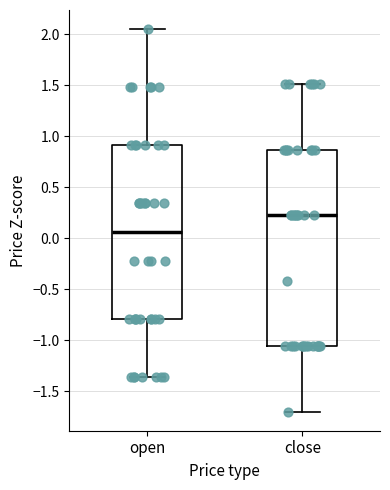

Reading left to right, transcribe this box plot: for each box, give where its median line is, the range the box spans, and where its two whiskers end, as read against the y-axis. The values are not printed on the chart, so give them approximately, as read against the axis.

open: median 0.05, box -0.80 to 0.90, whiskers -1.35 to 2.05
close: median 0.20, box -1.05 to 0.85, whiskers -1.70 to 1.50